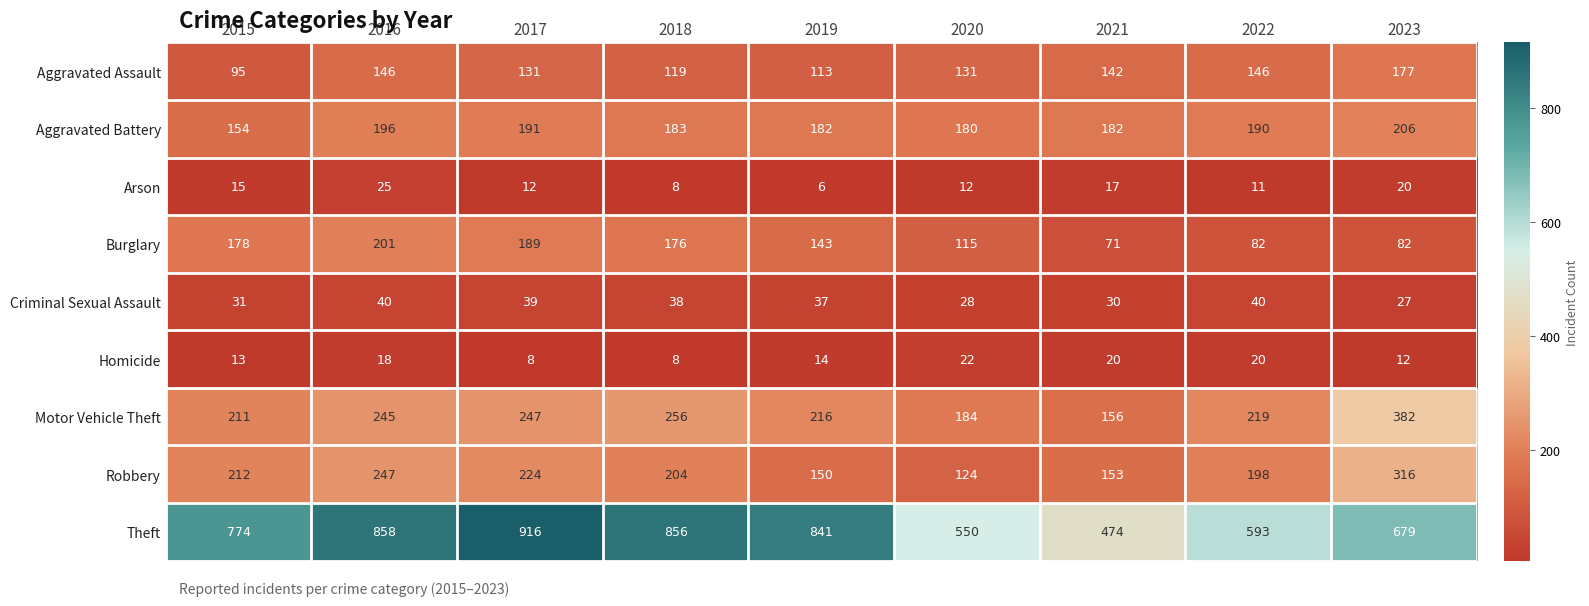

Count the number of categories in the chart.

9